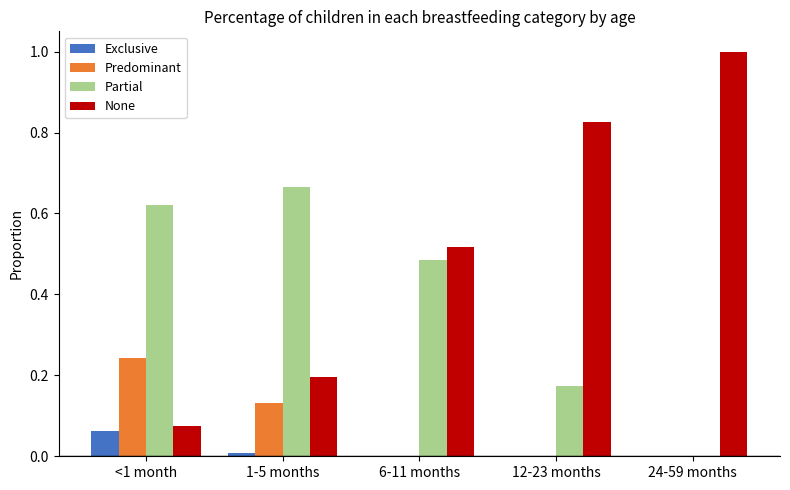

Are the bars grouped side by side (vs. stacked)?

Yes